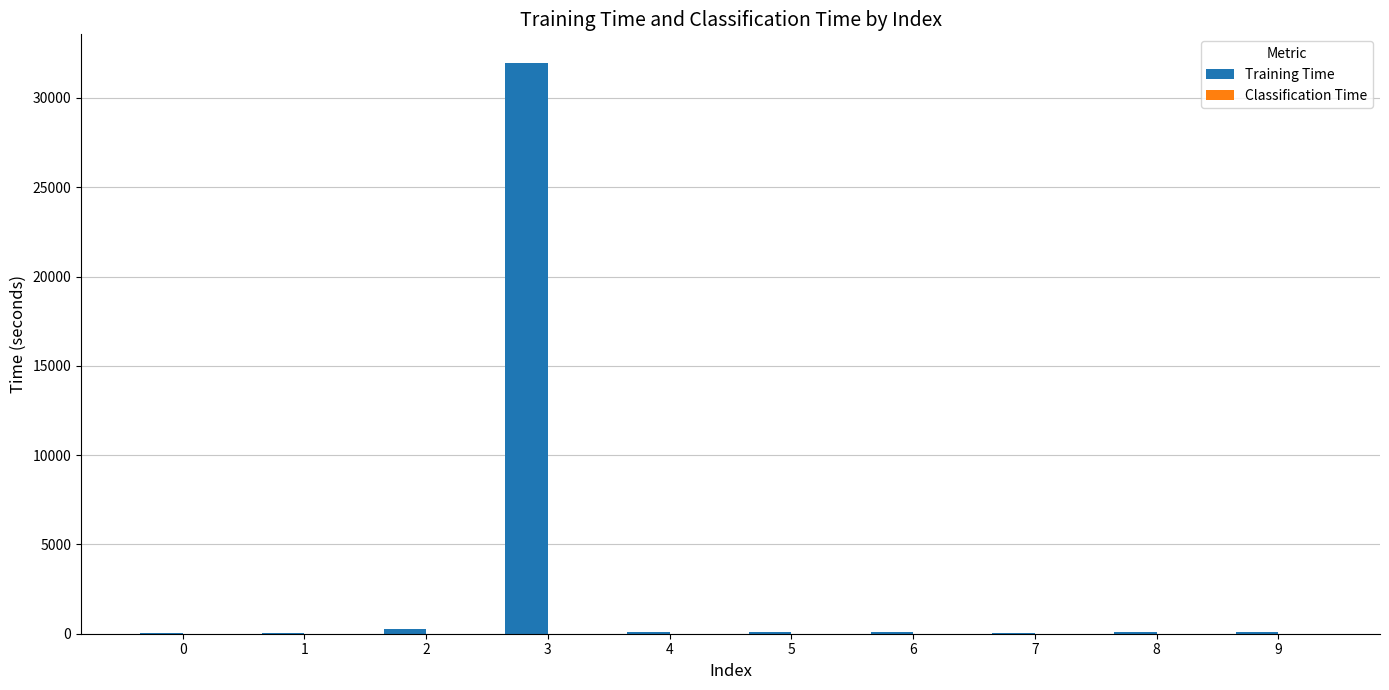

Which series has the widest spread of values?

Training Time